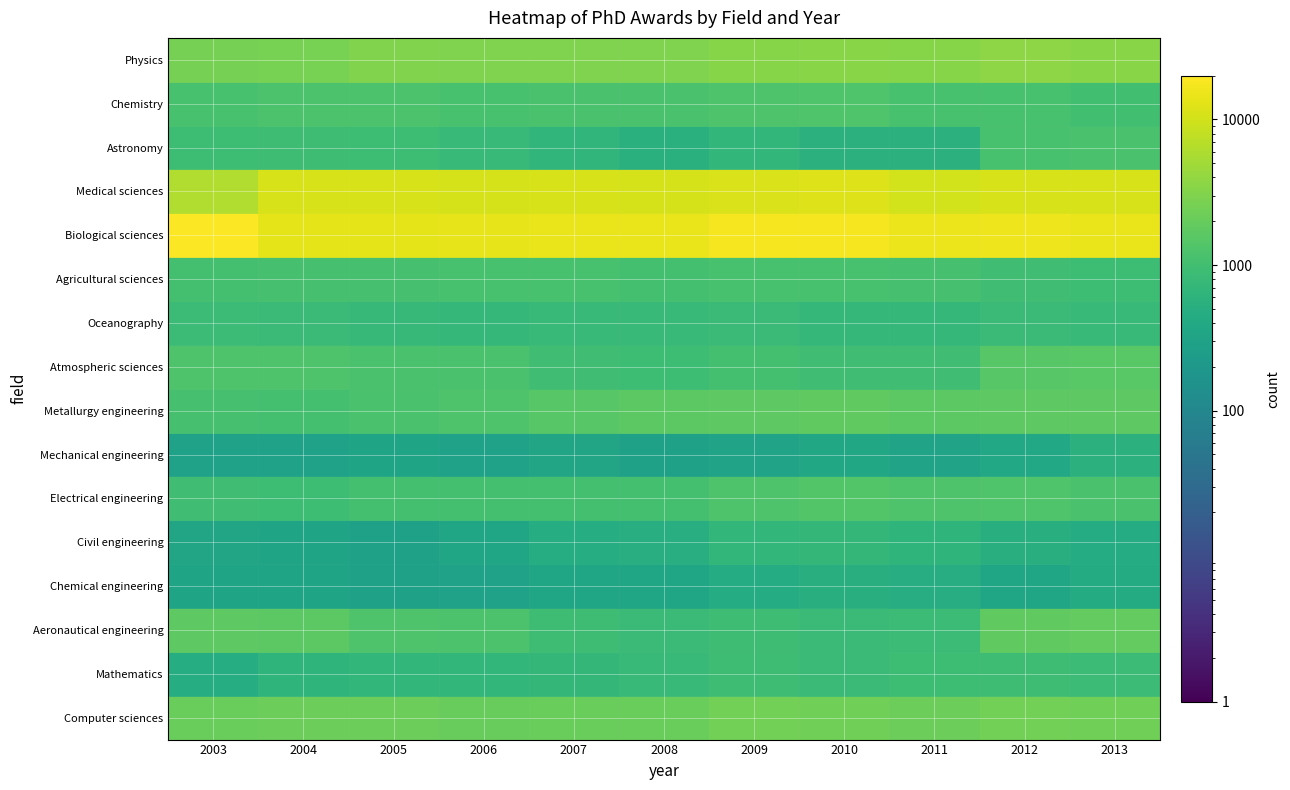

At which category does the chart reach its minimum across all series?

2005